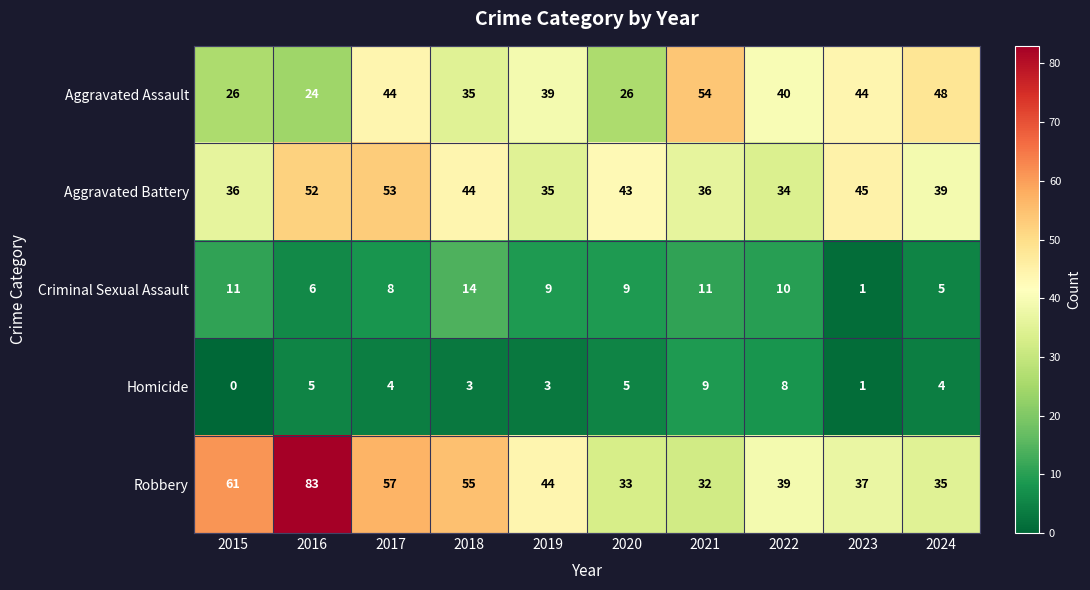

The value of Aggravated Battery at 2016 is 21. True or false?

False